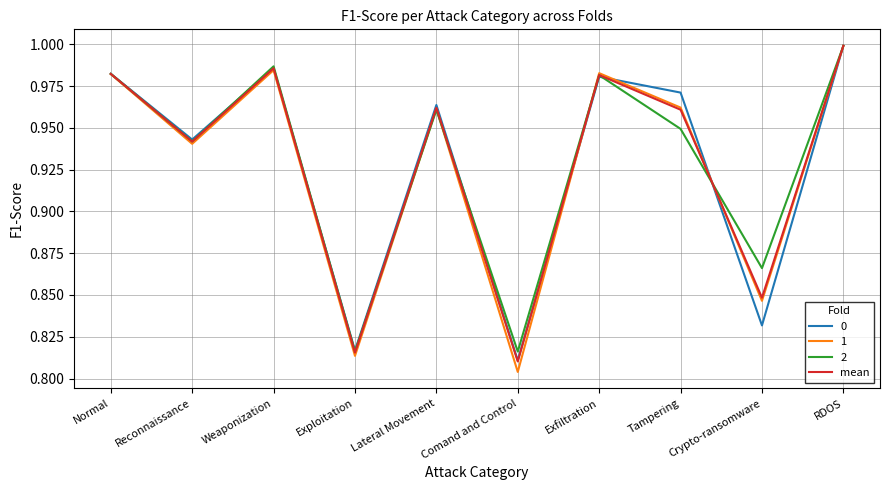

The value of 0 at Normal is 1.0. True or false?

True